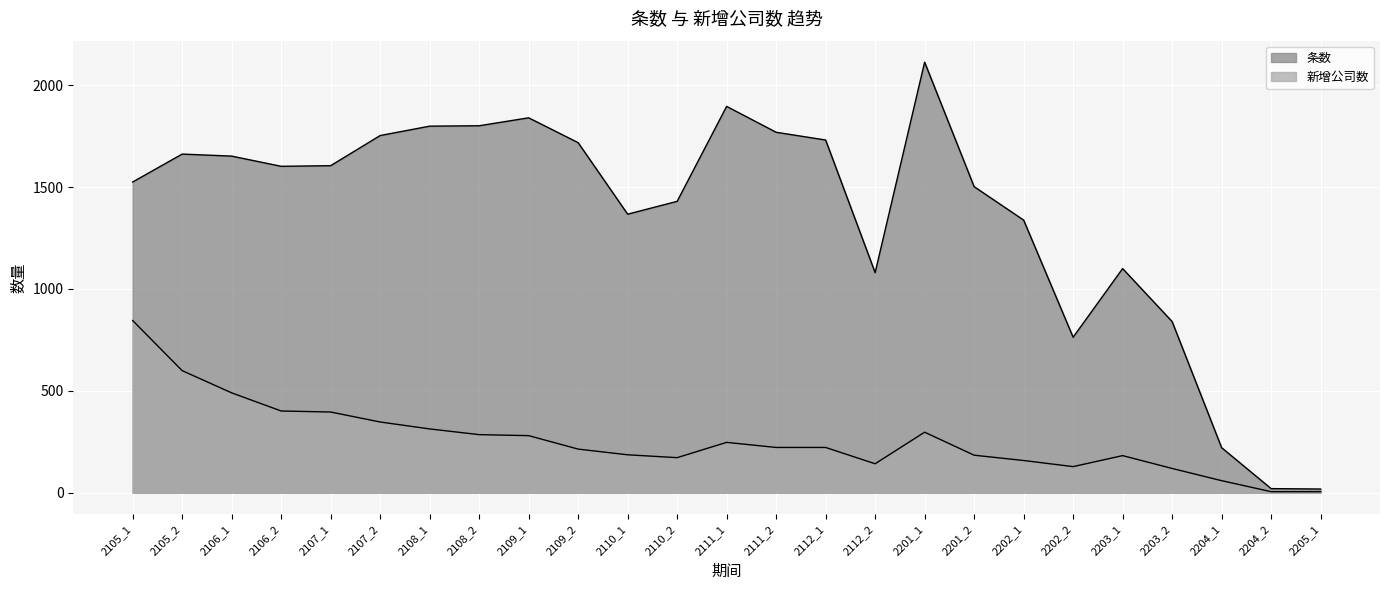

True or false: 新增公司数 and 条数 intersect in this chart.

False